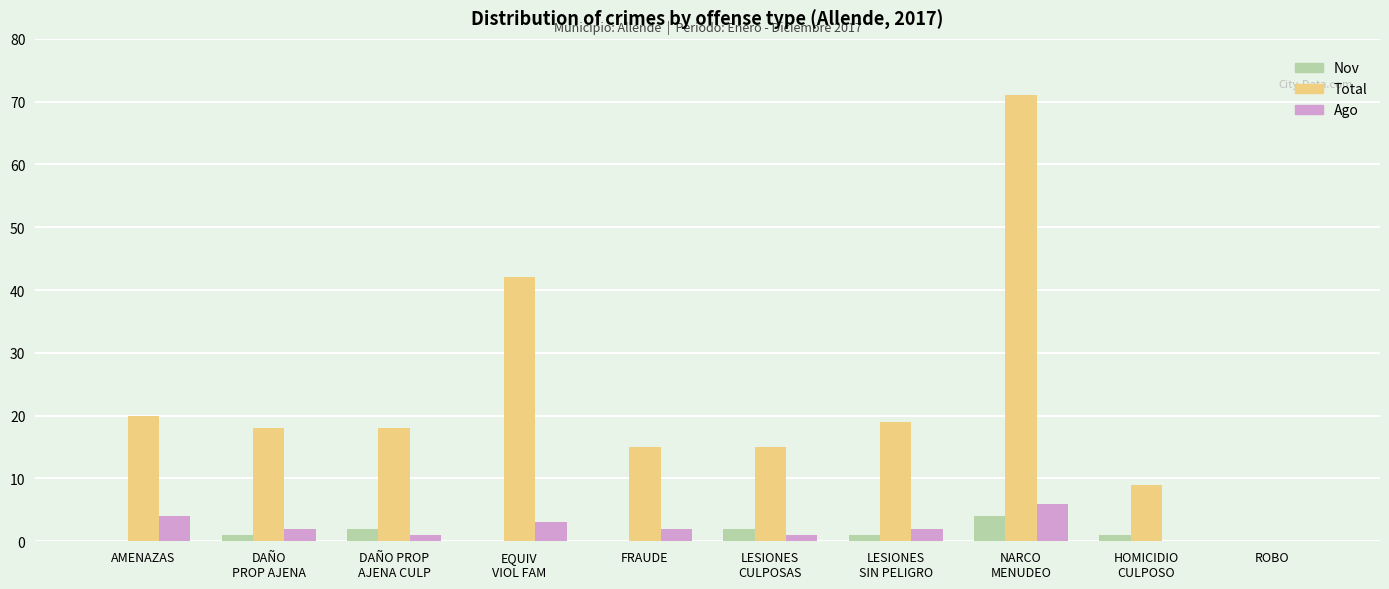

What is the greatest value displayed?

71